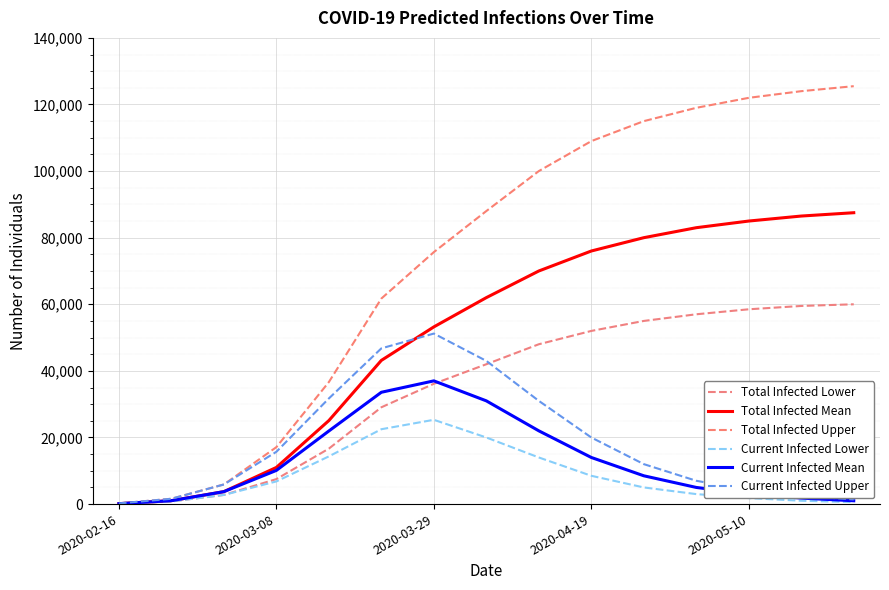

Is this an area chart (filled region under the line)?

No